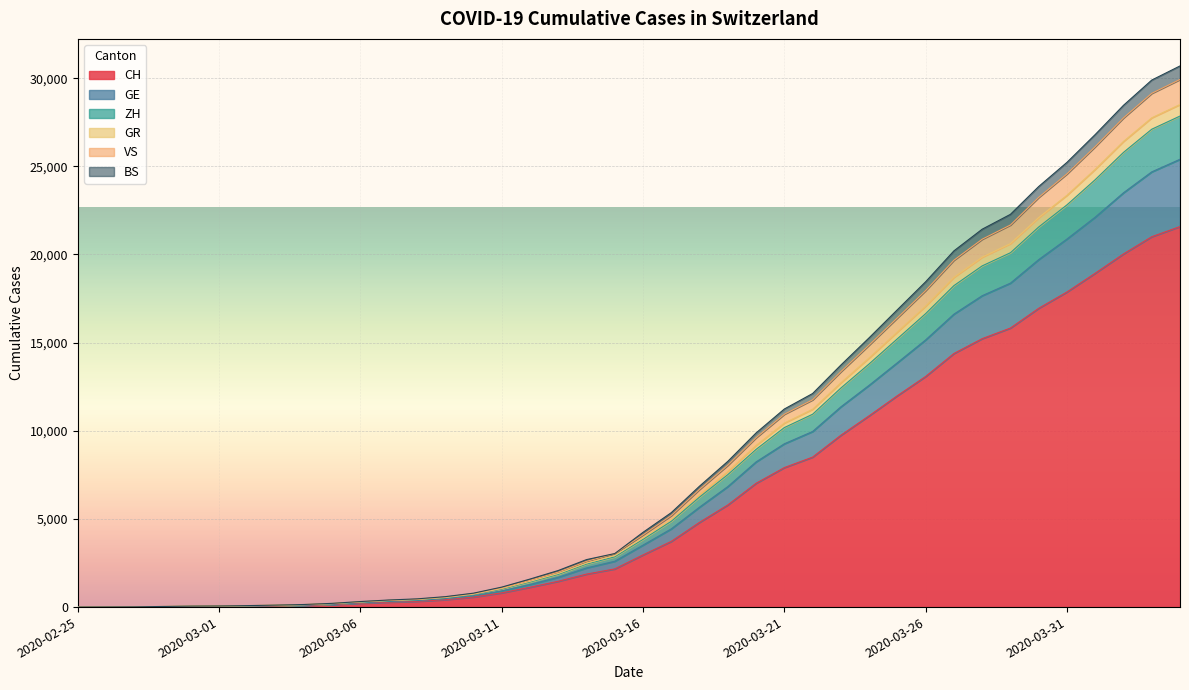

What is the maximum value for CH?

21583